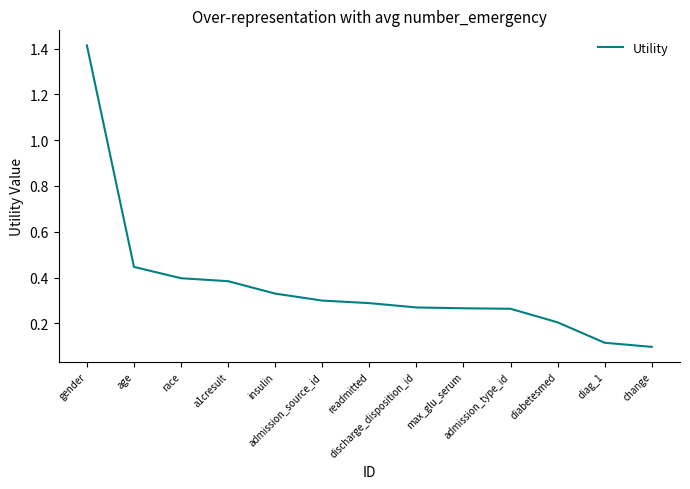

The value at insulin is 0.3. True or false?

True